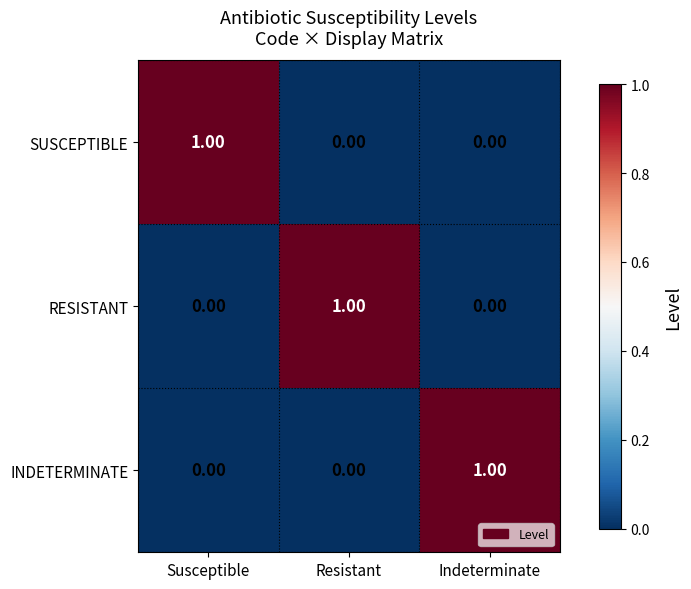

Is the value of RESISTANT at Resistant greater than the value of SUSCEPTIBLE at Indeterminate?

Yes